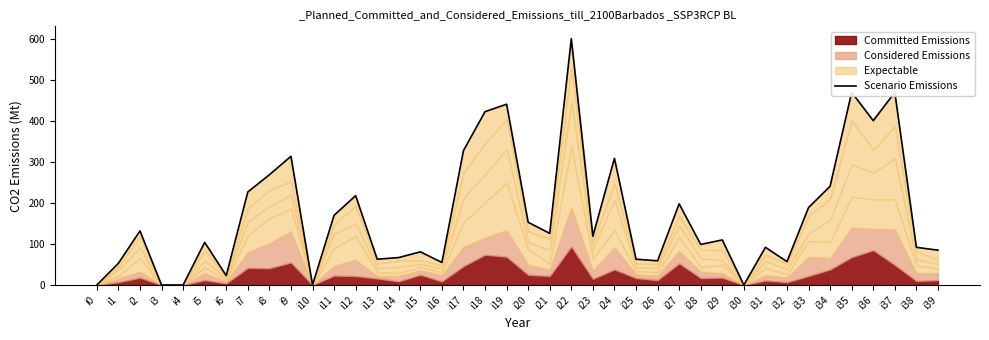

List the labels in order of value, largest first.

i22, i35, i37, i19, i18, i36, i17, i9, i24, i8, i34, i7, i12, i27, i33, i11, i20, i2, i21, i23, i29, i5, i28, i31, i38, i39, i15, i14, i13, i25, i26, i32, i16, i1, i6, i0, i3, i4, i10, i30